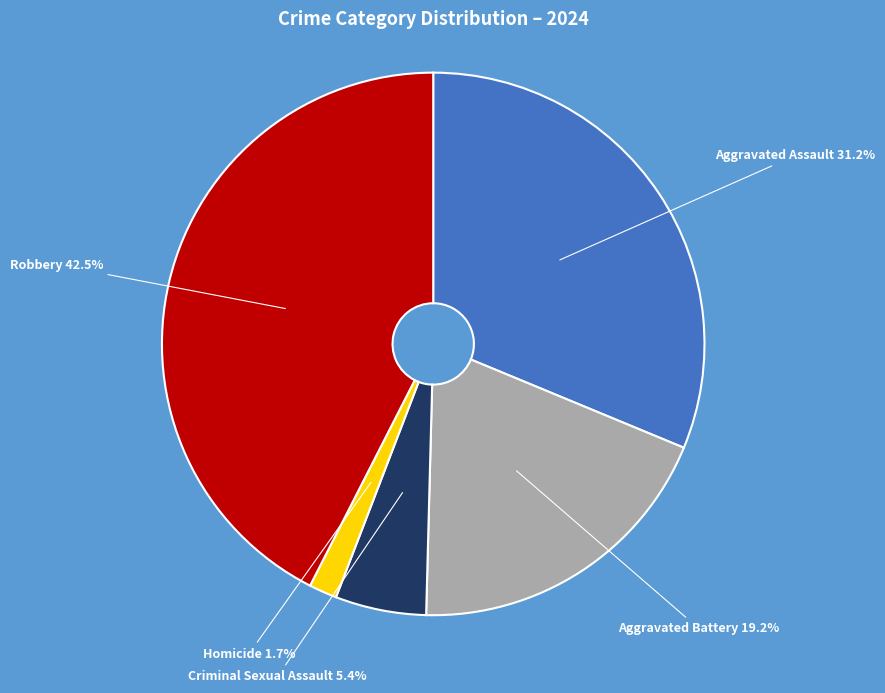

How much of the chart is everything except Aggravated Assault?

68.8%